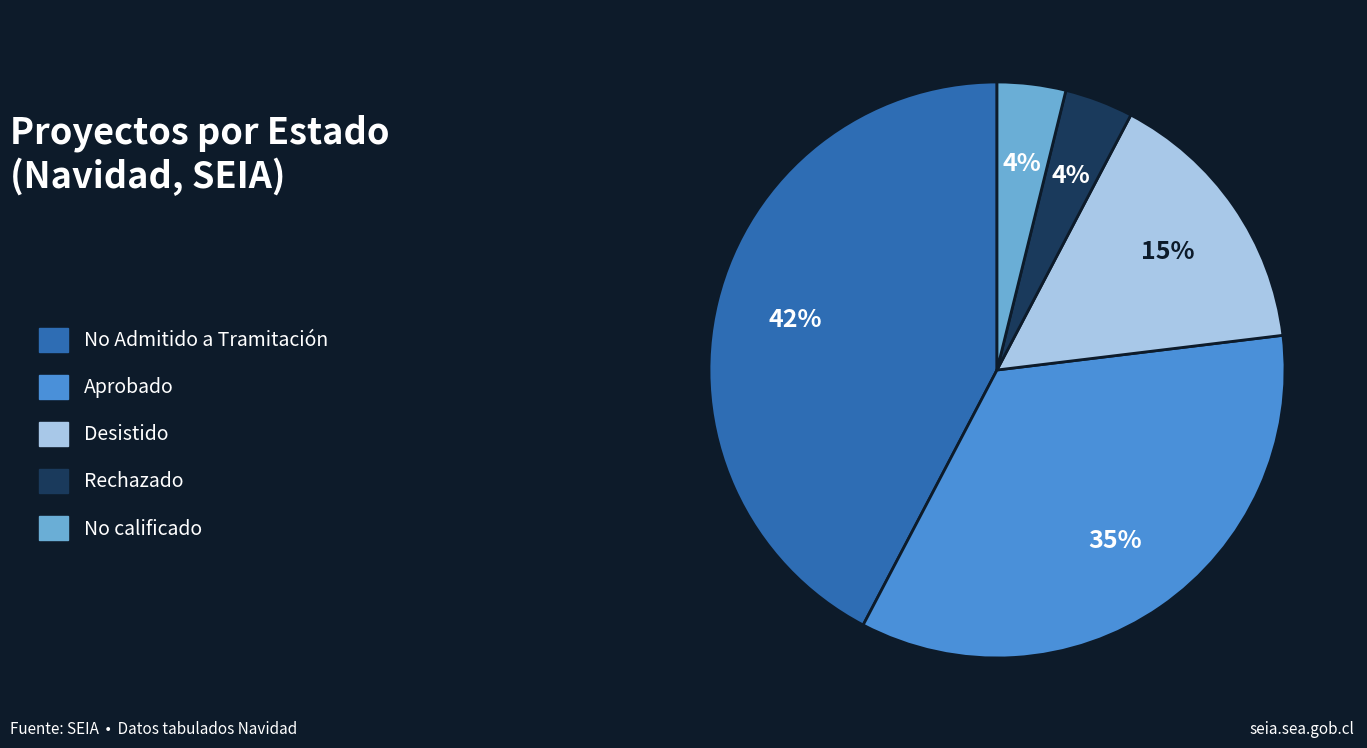

True or false: No calificado accounts for 4% of the total.

True